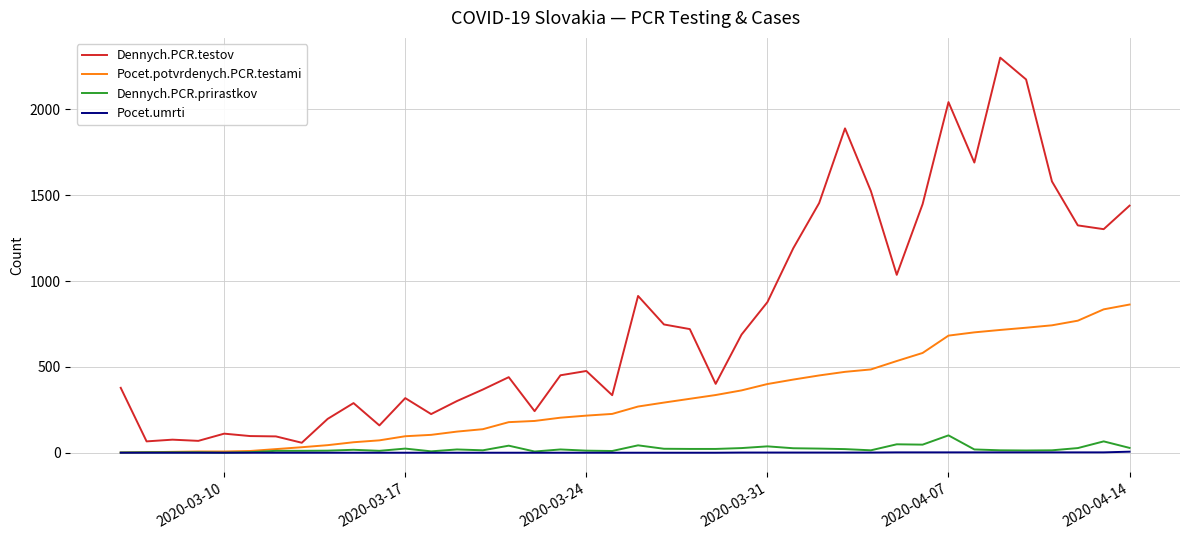

True or false: Dennych.PCR.testov and Pocet.umrti intersect in this chart.

False